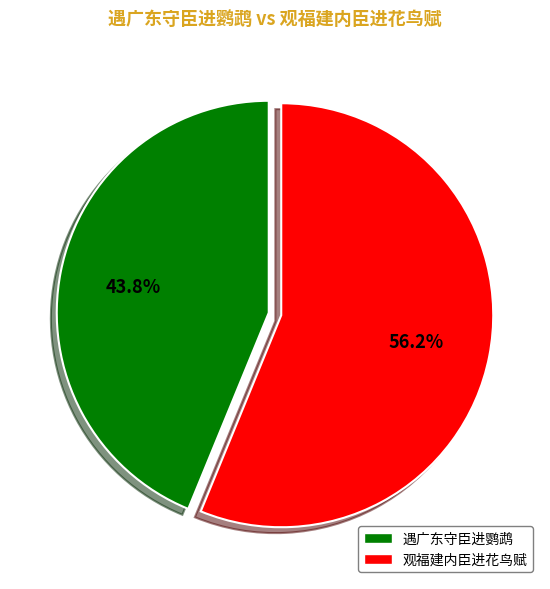

To the nearest percent, what portion does 遇广东守臣进鹦鹉 represent?

44%